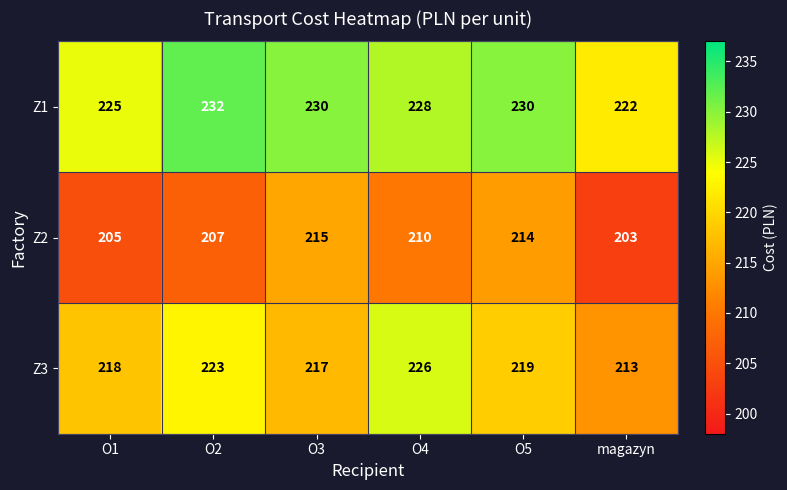

What is the approximate value of Z1 at O1?

225